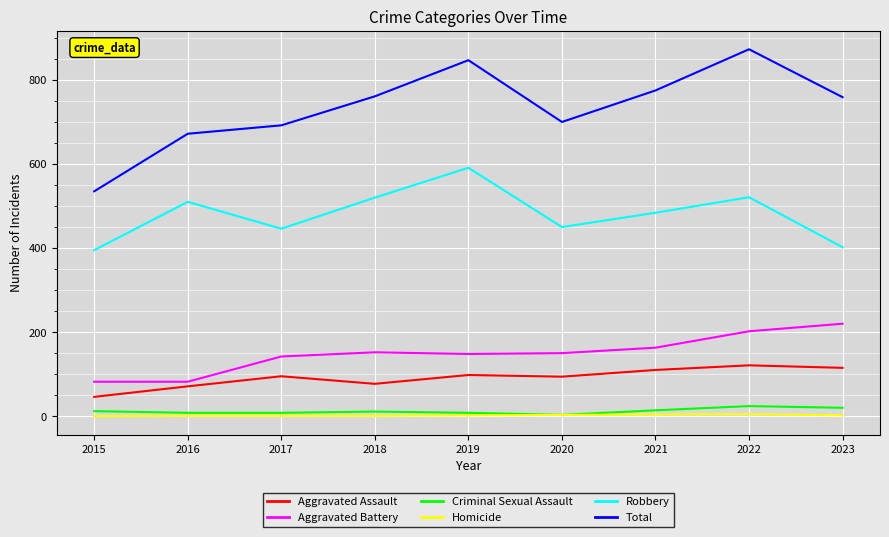

What are all the series names shown in the legend?

Aggravated Assault, Aggravated Battery, Criminal Sexual Assault, Homicide, Robbery, Total